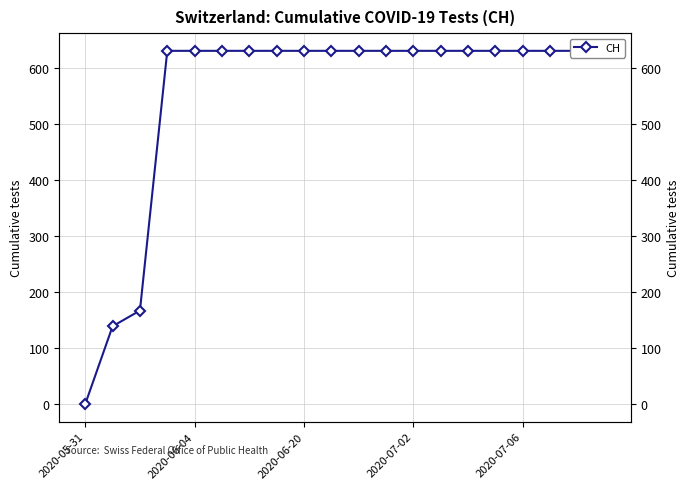

How many positive values are there?

19